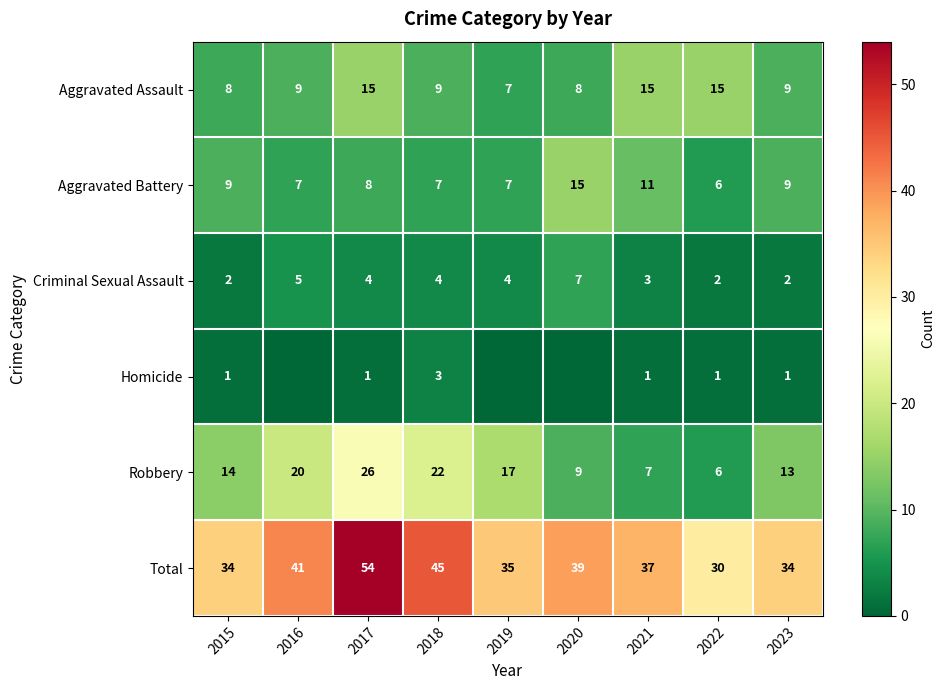

Rank the categories by Robbery value from lowest to highest.

2022, 2021, 2020, 2023, 2015, 2019, 2016, 2018, 2017